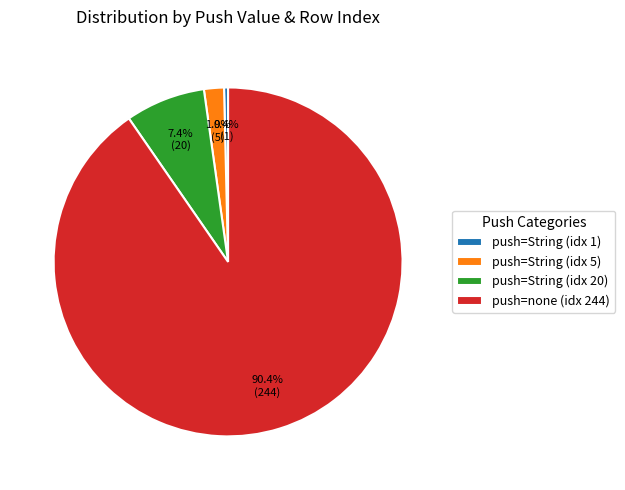

Count the number of slices in the pie.

4